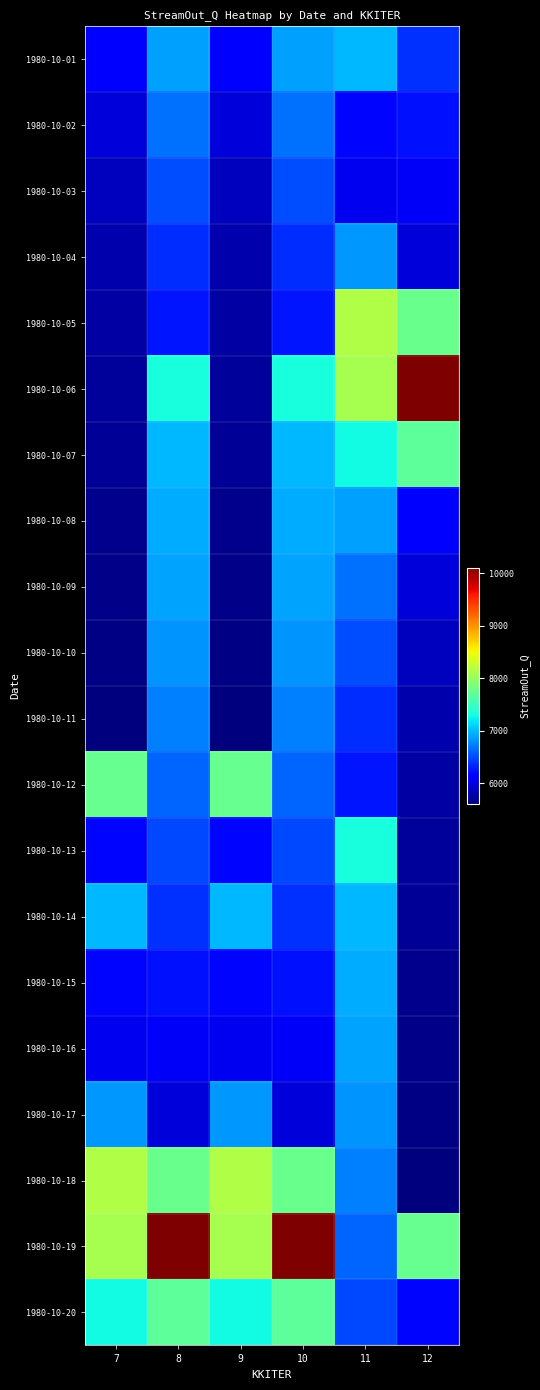

Reading left to right, extract all data points from this chart.

1980-10-01: 7=6143.2	8=6867.0	9=6143.2	10=6867.0	11=6976.5	12=6381.7
1980-10-02: 7=5959.3	8=6658.1	9=5959.3	10=6658.1	11=6186.5	12=6239.3
1980-10-03: 7=5852.8	8=6498.1	9=5852.8	10=6498.1	11=6049.2	12=6085.1
1980-10-04: 7=5788.0	8=6356.9	9=5788.0	10=6356.9	11=6844.7	12=5954.9
1980-10-05: 7=5744.9	8=6261.4	9=5744.9	10=6261.4	11=8141.1	12=7760.0
1980-10-06: 7=5713.5	8=7321.0	9=5713.5	10=7321.0	11=8094.9	12=10102.9
1980-10-07: 7=5688.5	8=6973.9	9=5688.5	10=6973.9	11=7286.4	12=7688.6
1980-10-08: 7=5666.4	8=6919.6	9=5666.4	10=6919.6	11=6867.0	12=6143.2
1980-10-09: 7=5645.3	8=6889.1	9=5645.3	10=6889.1	11=6658.1	12=5959.3
1980-10-10: 7=5623.4	8=6818.4	9=5623.4	10=6818.4	11=6498.1	12=5852.8
1980-10-11: 7=5599.5	8=6740.9	9=5599.5	10=6740.9	11=6356.9	12=5788.0
1980-10-12: 7=7740.9	8=6619.4	9=7740.9	10=6619.4	11=6261.4	12=5744.9
1980-10-13: 7=6181.2	8=6495.8	9=6181.2	10=6495.8	11=7321.0	12=5713.5
1980-10-14: 7=6976.5	8=6381.7	9=6976.5	10=6381.7	11=6973.9	12=5688.5
1980-10-15: 7=6186.5	8=6239.3	9=6186.5	10=6239.3	11=6919.6	12=5666.4
1980-10-16: 7=6049.2	8=6085.1	9=6049.2	10=6085.1	11=6889.1	12=5645.3
1980-10-17: 7=6844.7	8=5954.9	9=6844.7	10=5954.9	11=6818.4	12=5623.4
1980-10-18: 7=8141.1	8=7760.0	9=8141.1	10=7760.0	11=6740.9	12=5599.5
1980-10-19: 7=8094.9	8=10102.9	9=8094.9	10=10102.9	11=6619.4	12=7740.9
1980-10-20: 7=7286.4	8=7688.6	9=7286.4	10=7688.6	11=6495.8	12=6181.2